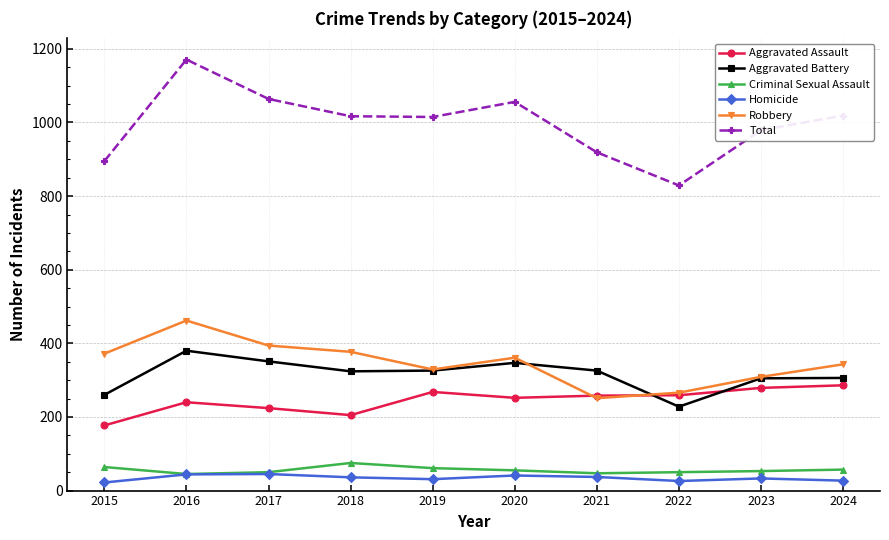

Between 2019 and 2022, which series saw the biggest shift?

Total